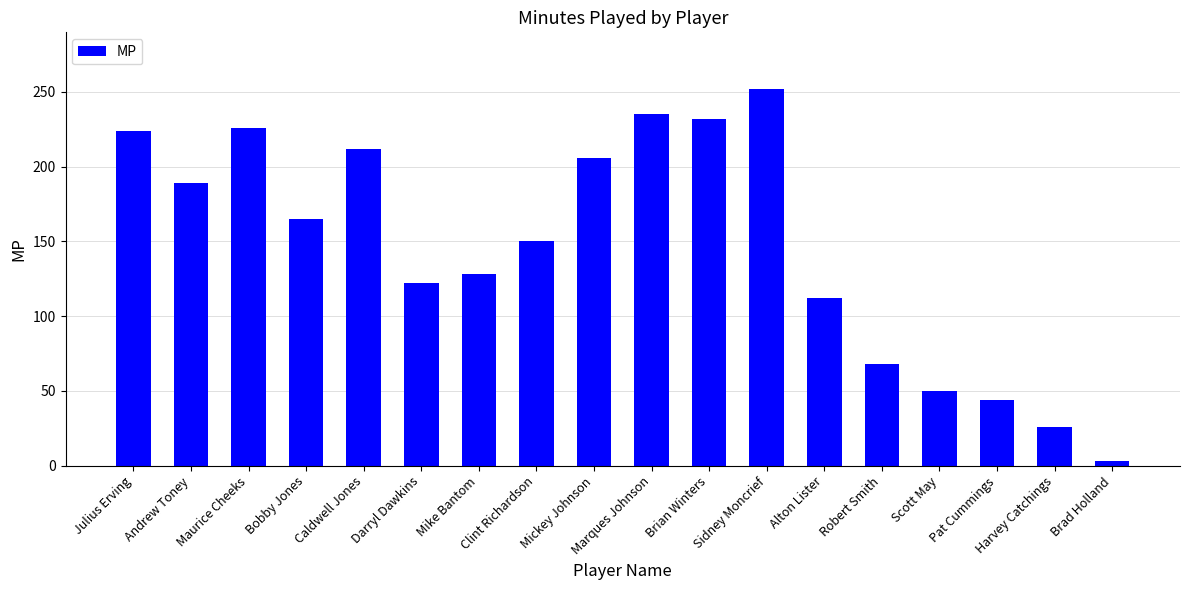

What is the label of the 11th bar from the left?

Brian Winters